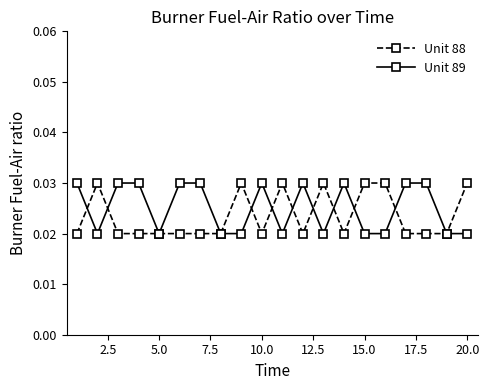

Count the Unit 89 values in the range 0 to 1.

20